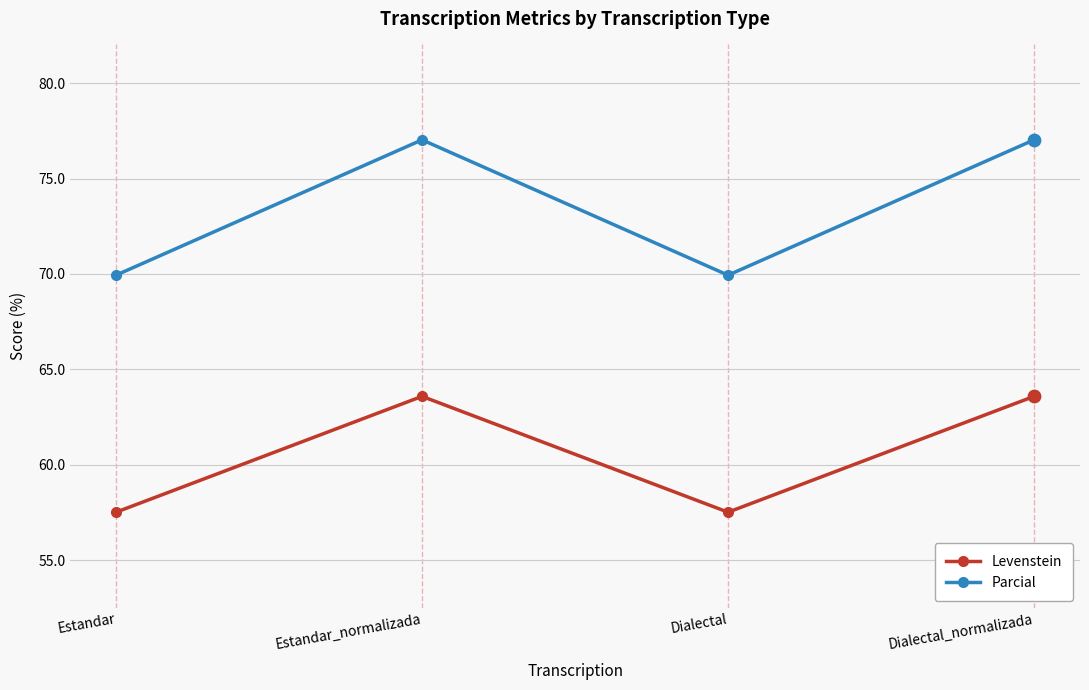

Between Estandar_normalizada and Dialectal, which series saw the biggest shift?

Parcial